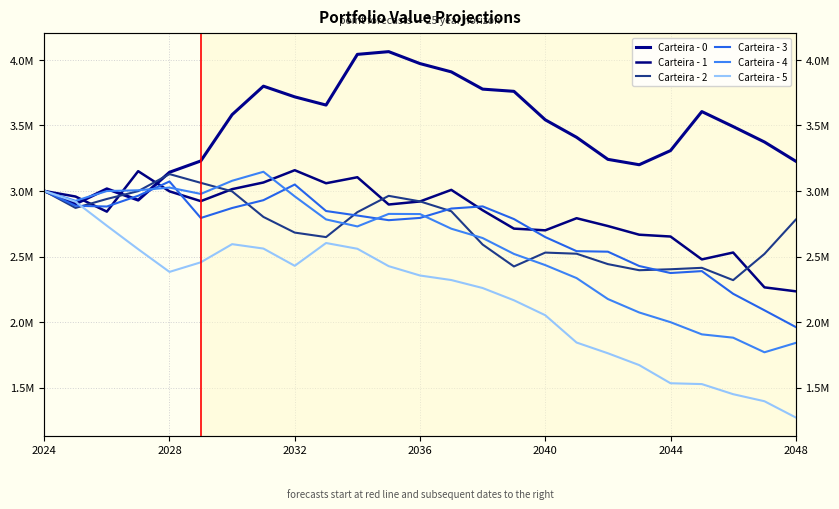

What is the smallest value displayed?

1272578.0